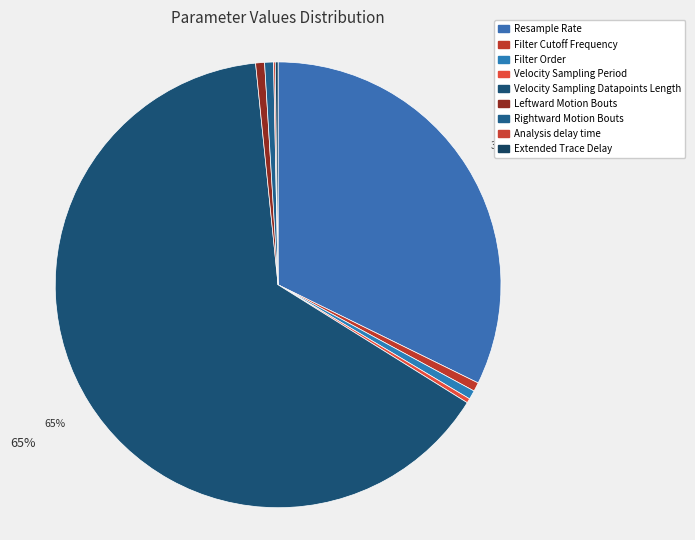

Between Velocity Sampling Datapoints Length and Rightward Motion Bouts, which is larger?

Velocity Sampling Datapoints Length